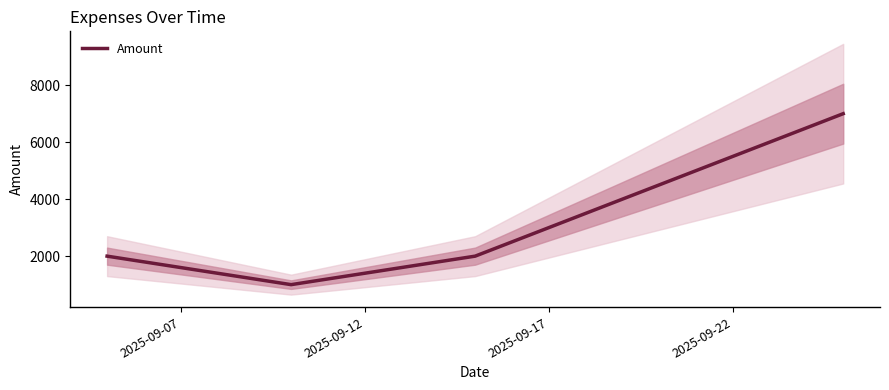

Reading left to right, transcribe all the data shown in this chart.

2025-09-07=2000	2025-09-12=1000	2025-09-17=2000	2025-09-22=7000